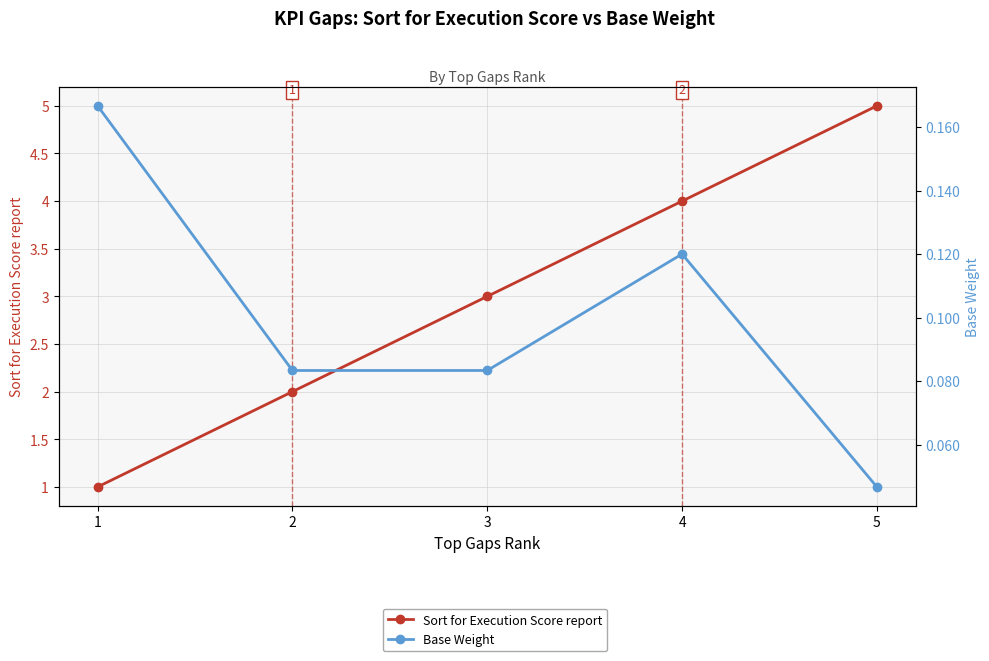

How many data points in Sort for Execution Score report are above 3?

2